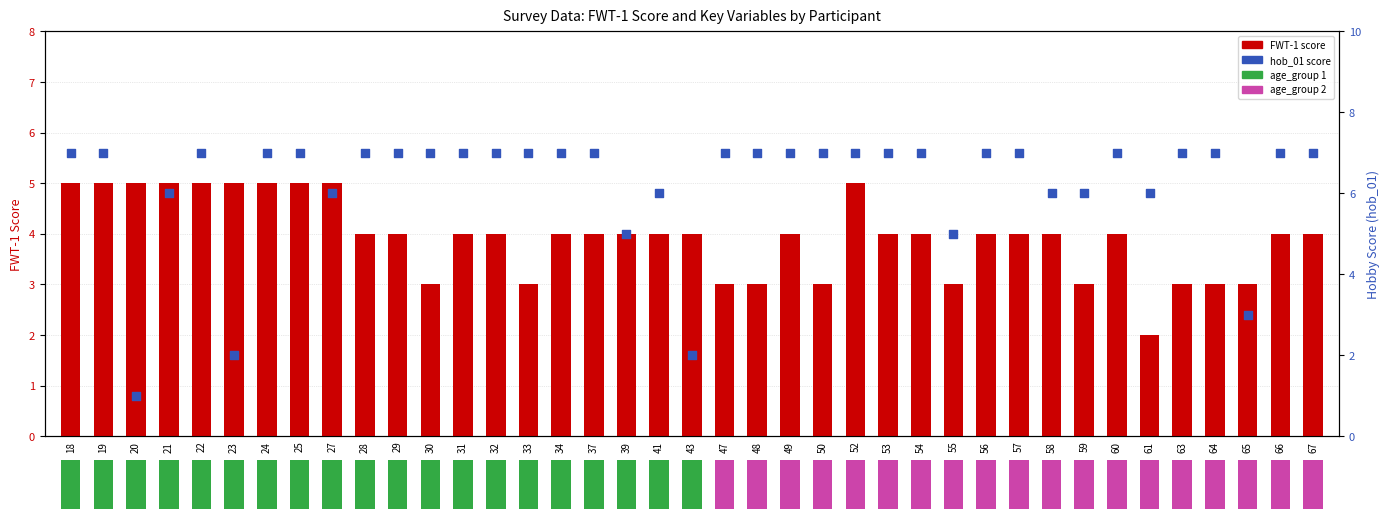

Which series reaches the minimum Y coordinate?

hob_01 score